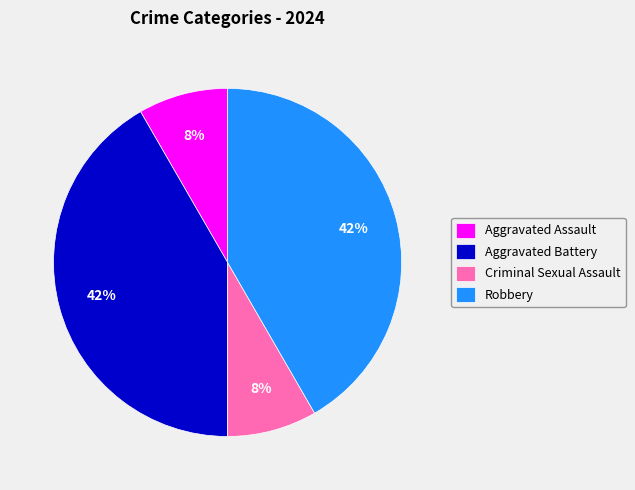

Does Aggravated Assault account for over 50% of the chart?

No